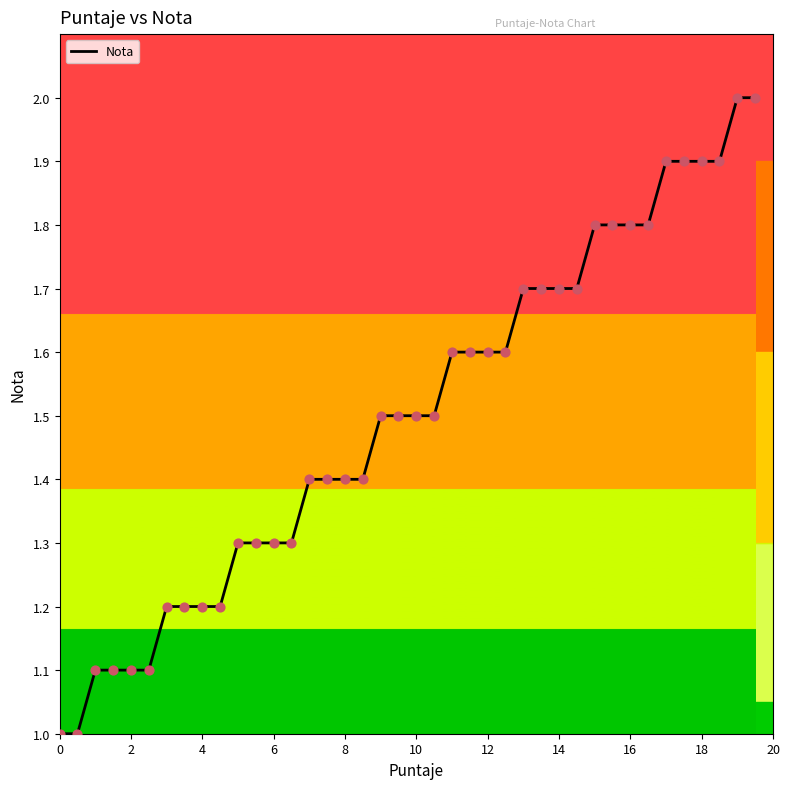

What is the greatest value displayed?

2.0